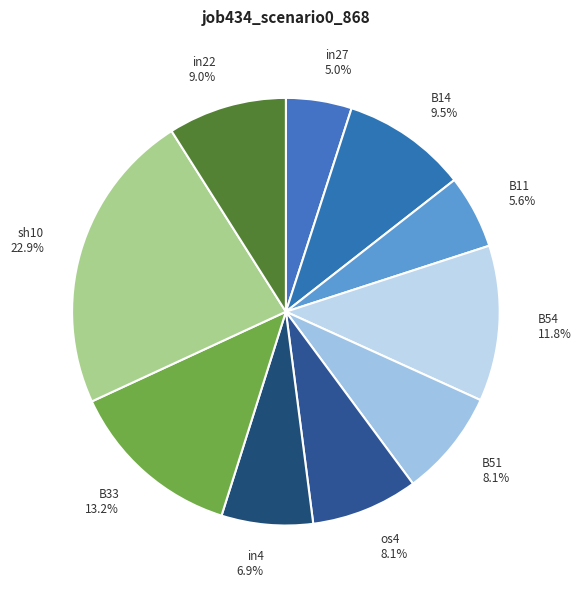

How many slices are in this pie chart?

10